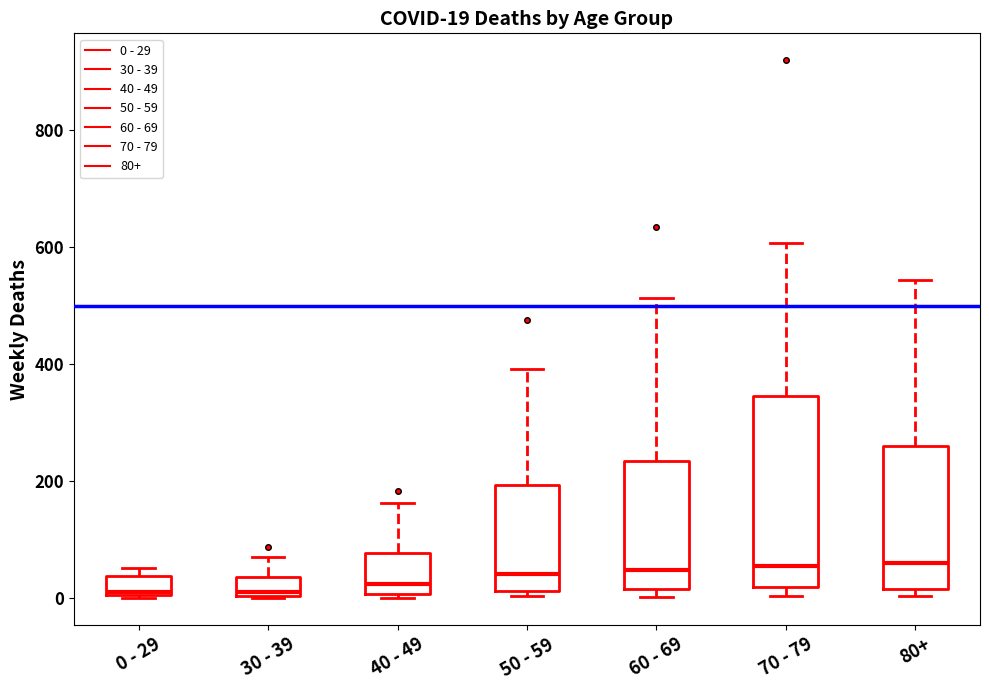

Which box is the tallest, from its lower edge to its upper edge?

70 - 79